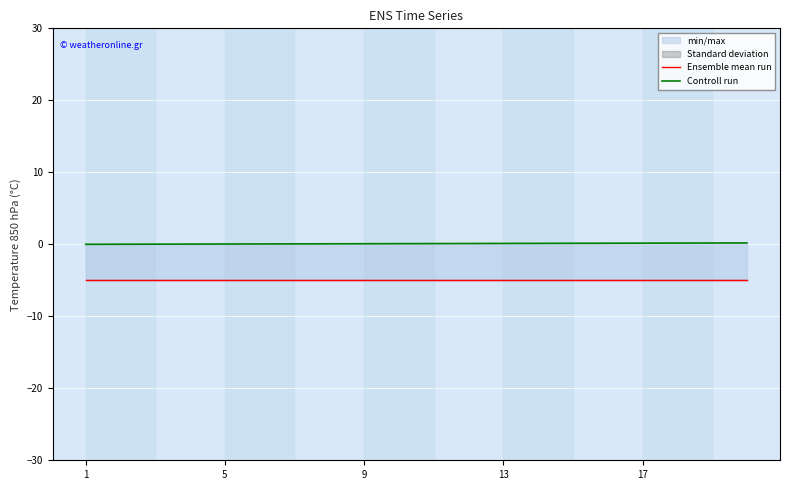

Rank the series at 6 from lowest to highest value.

Ensemble mean run, Controll run